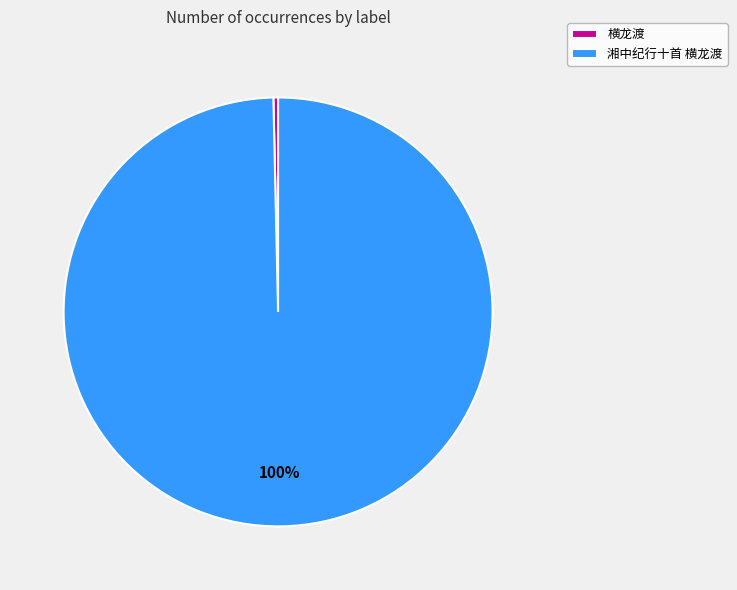

What is the smallest slice in the pie chart?

横龙渡